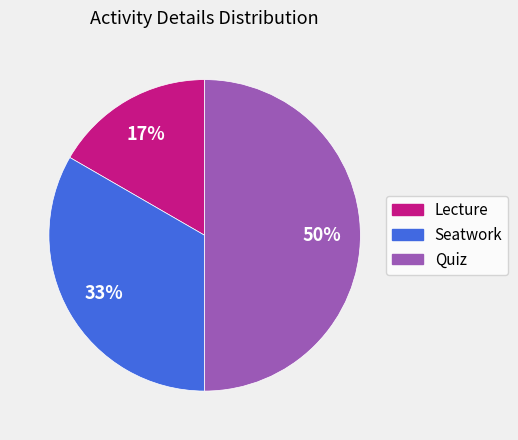

To the nearest percent, what portion does Quiz represent?

50%